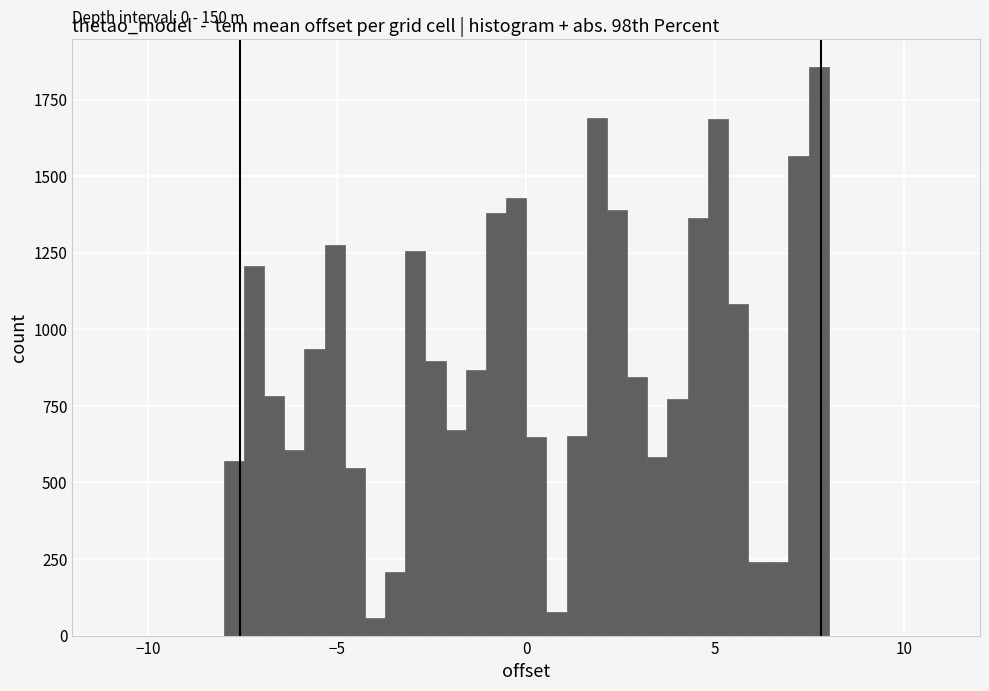

Read against the x-axis, roughly where is the centre of the tallest bar?

7.5